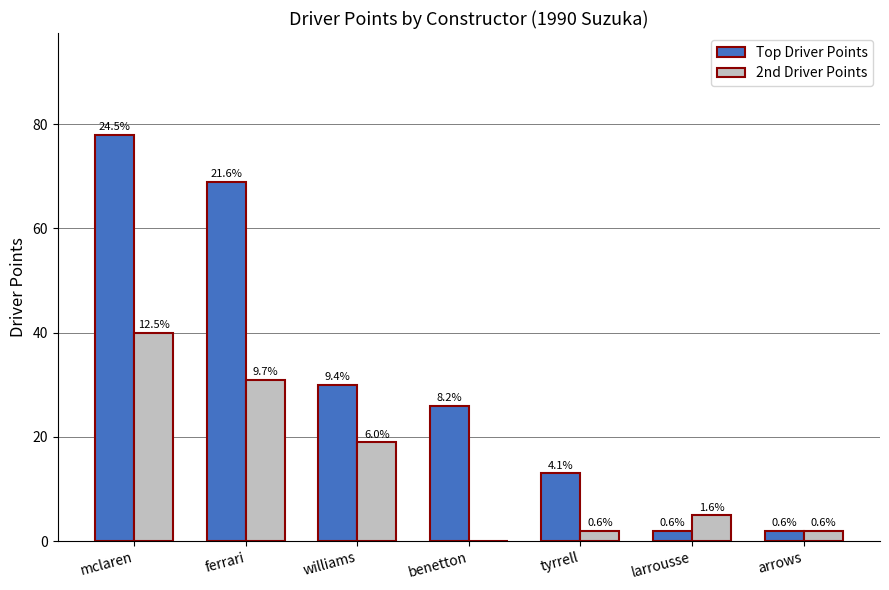

What is the label of the 6th bar from the right?

ferrari